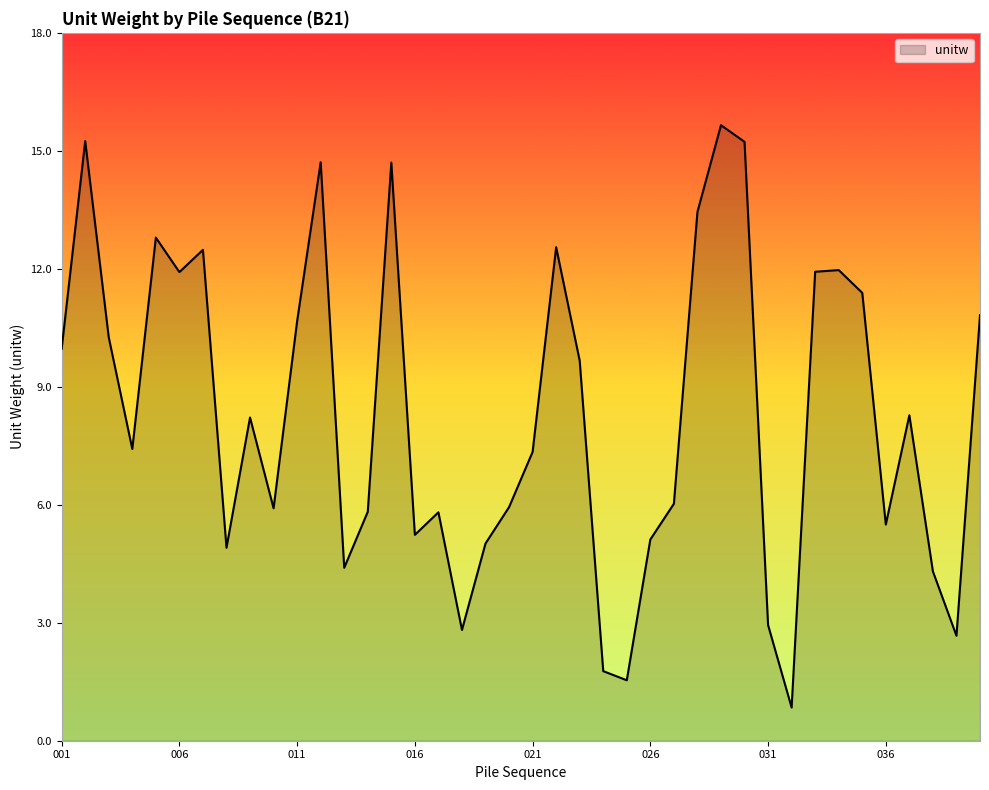

What is the maximum value shown in the chart?

15.7